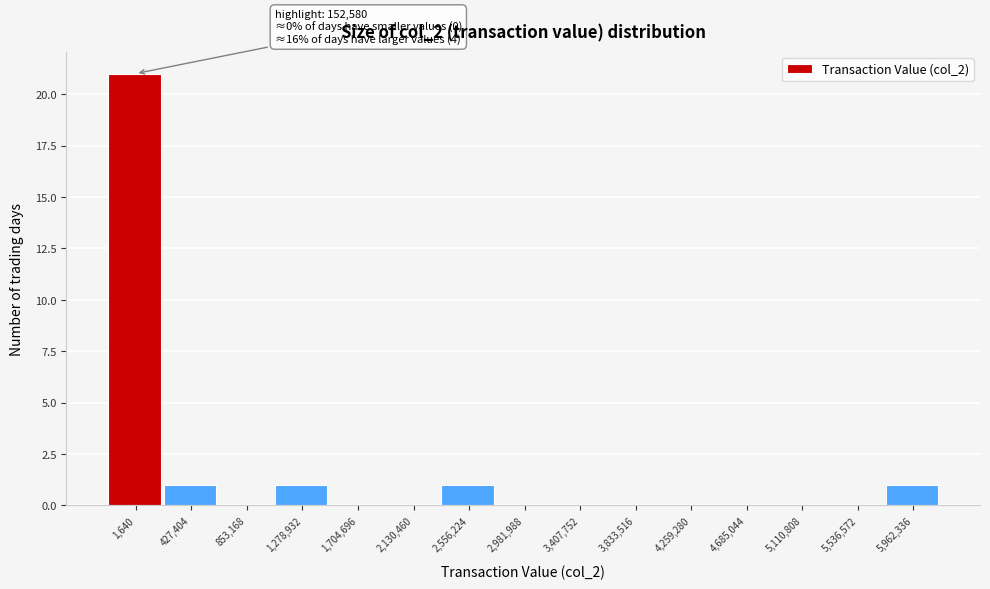

Reading left to right, what are all the values shown in this chart?

1,640=21	427,404=1	853,168=0	1,278,932=1	1,704,696=0	2,130,460=0	2,556,224=1	2,981,988=0	3,407,752=0	3,833,516=0	4,259,280=0	4,685,044=0	5,110,808=0	5,536,572=0	5,962,336=1